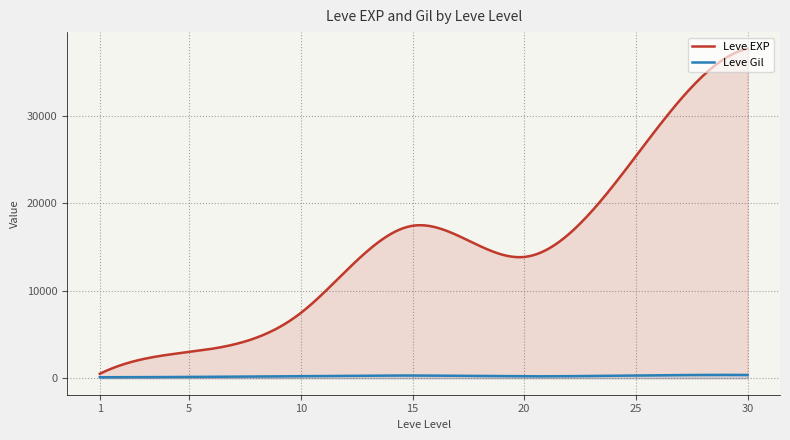

Which series has the largest total across all categories?

Leve EXP